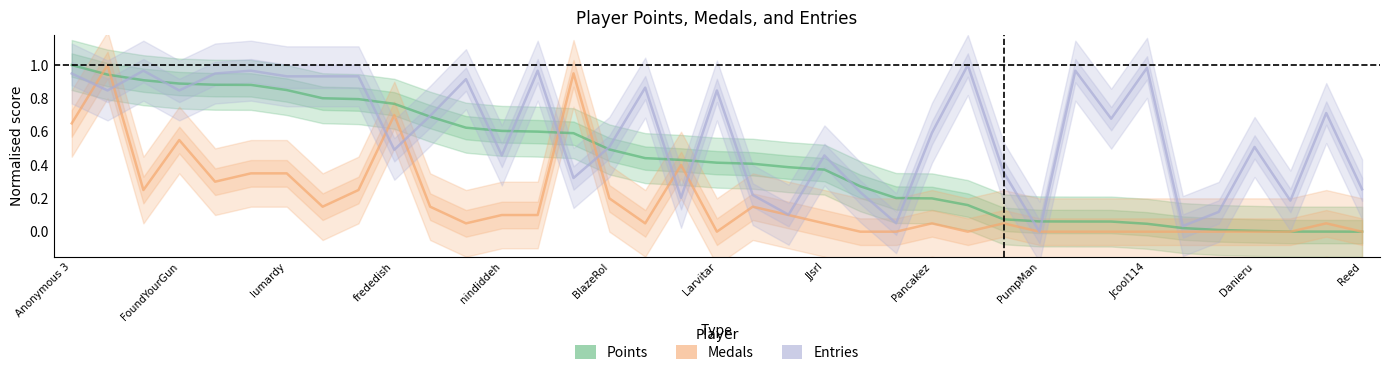

How many times do Medals and Entries cross each other?

8